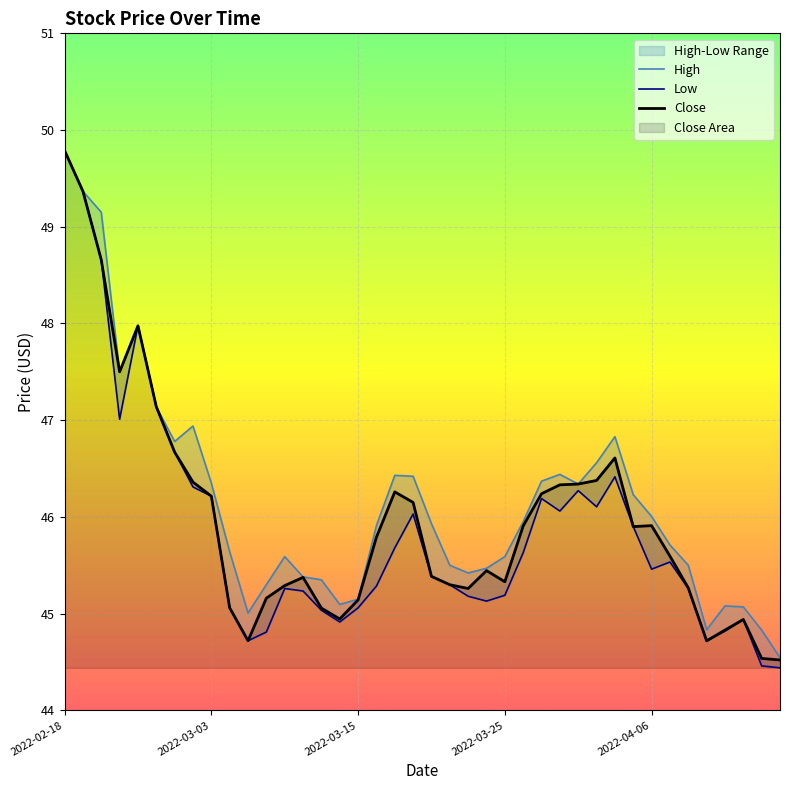

Which category has the lowest value in the High series?

39